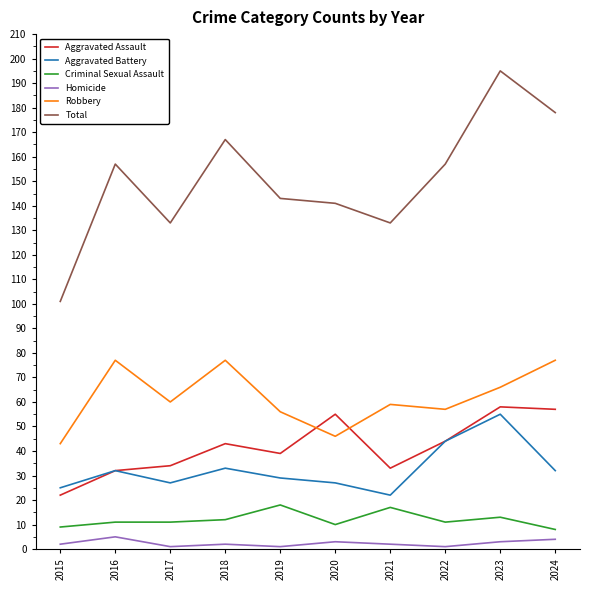

Which series has the widest spread of values?

Total